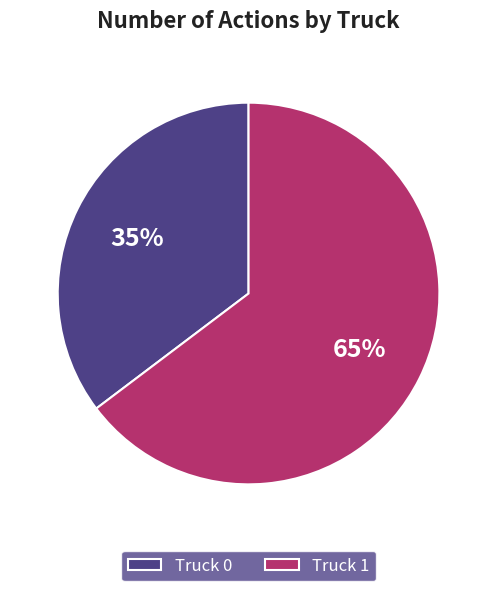

What is the largest slice in the pie chart?

Truck 1